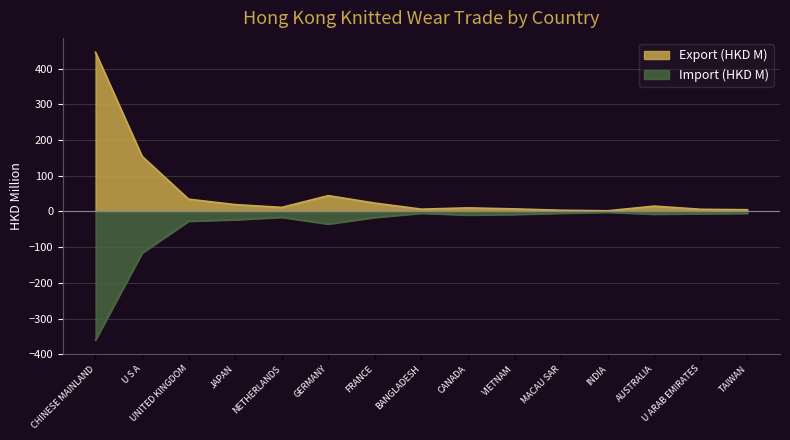

Where is Import (HKD M) nearest to the value -181?

U S A